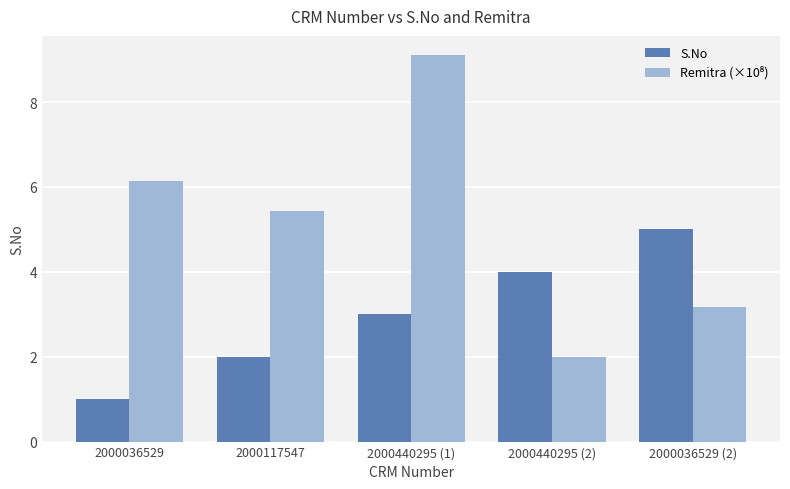

What is the label of the 1st bar from the left?

2000036529